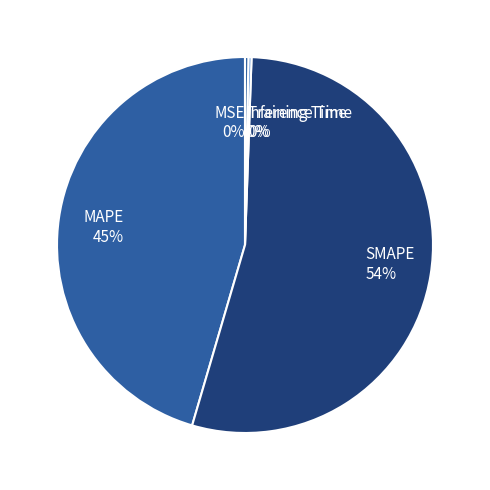

Which slice is the largest?

SMAPE